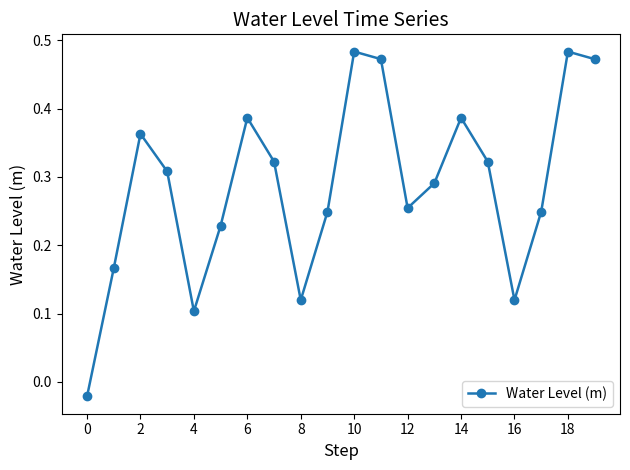

What is the sum of all values?

5.8